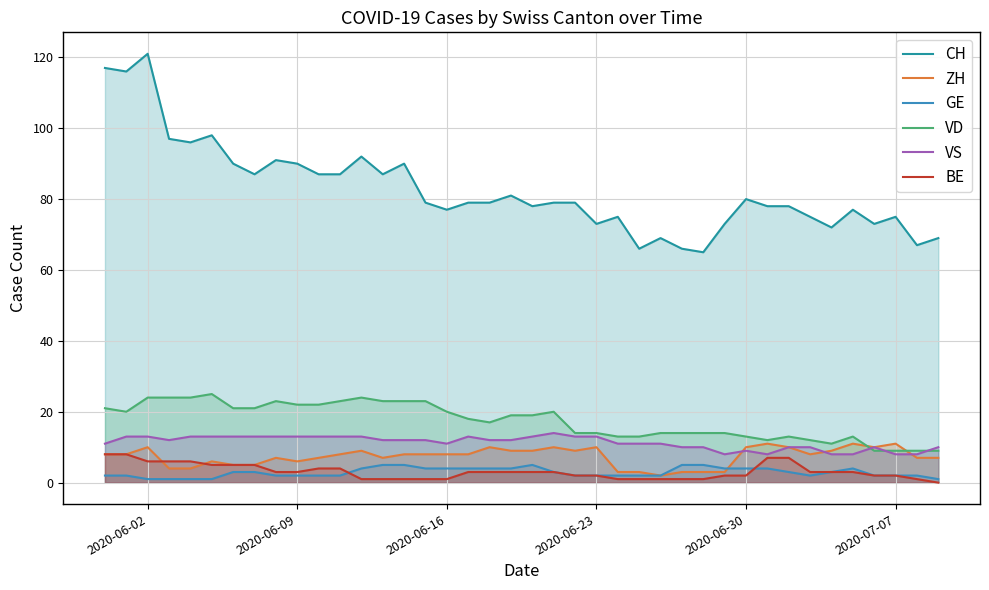

Which series has the largest total across all categories?

CH